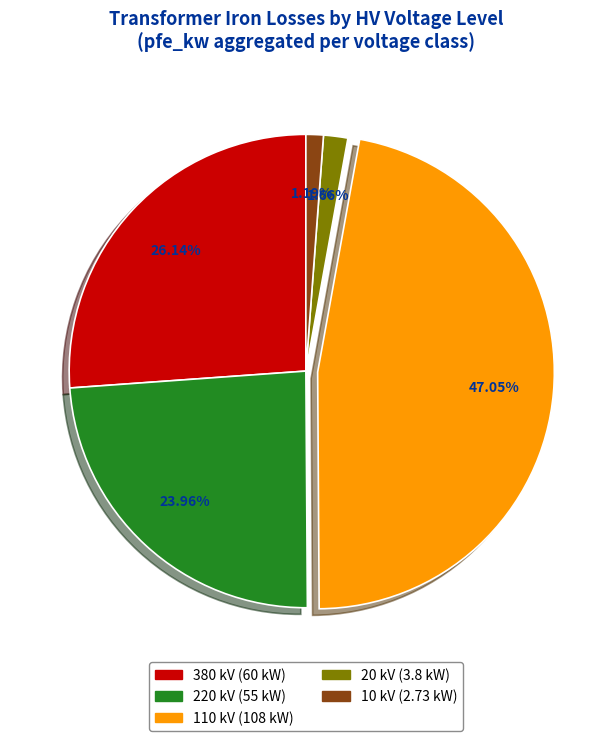

Count the number of slices in the pie.

5